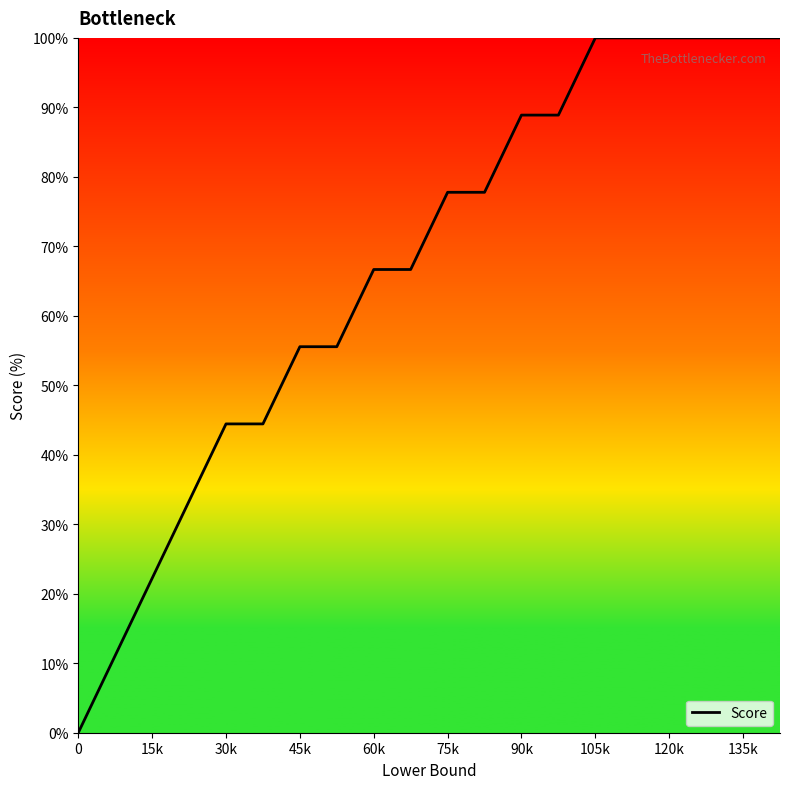

What is the maximum value shown in the chart?

100.0